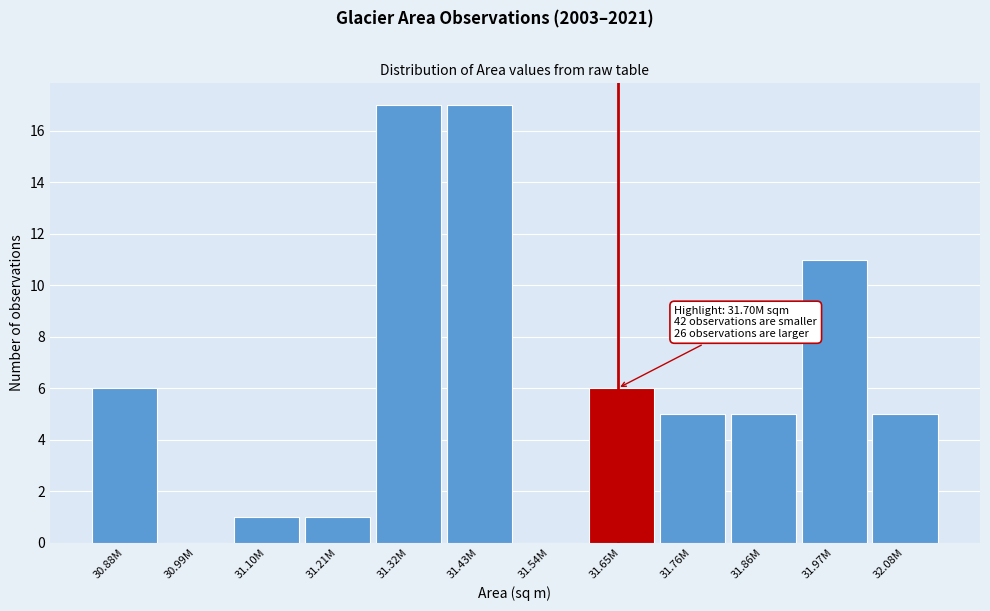

Reading right to left, what are all the values shown in this chart?

32.08M=5	31.97M=11	31.86M=5	31.76M=5	31.65M=6	31.54M=0	31.43M=17	31.32M=17	31.21M=1	31.10M=1	30.99M=0	30.88M=6